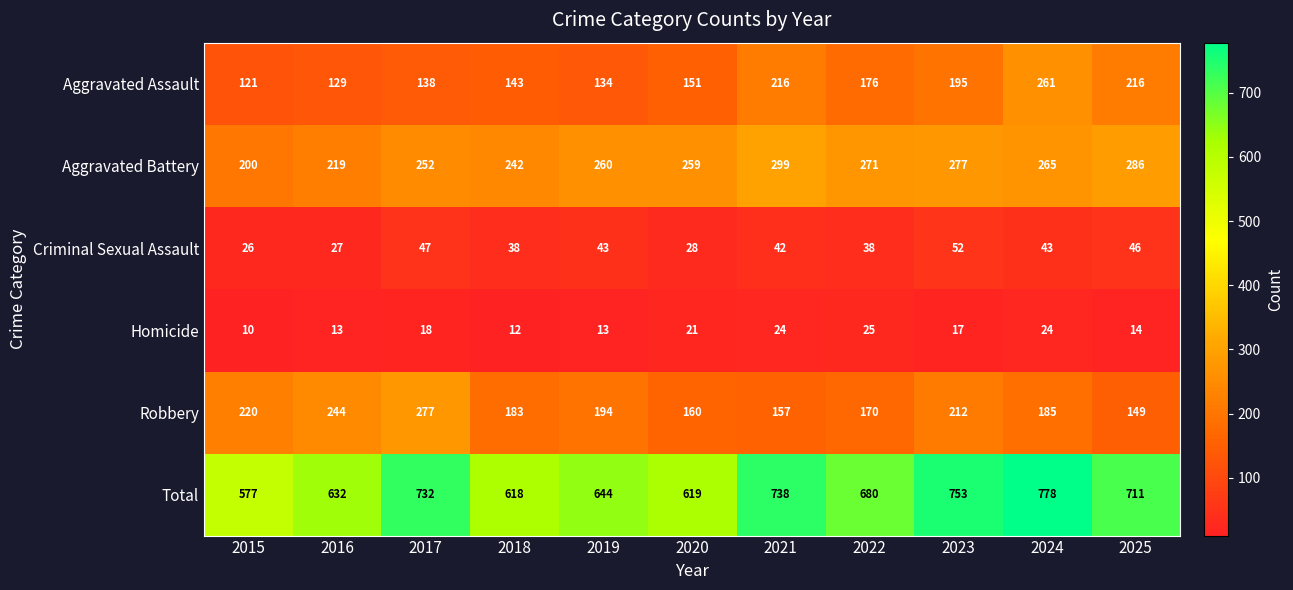

Which category has the highest value in the Homicide series?

2022